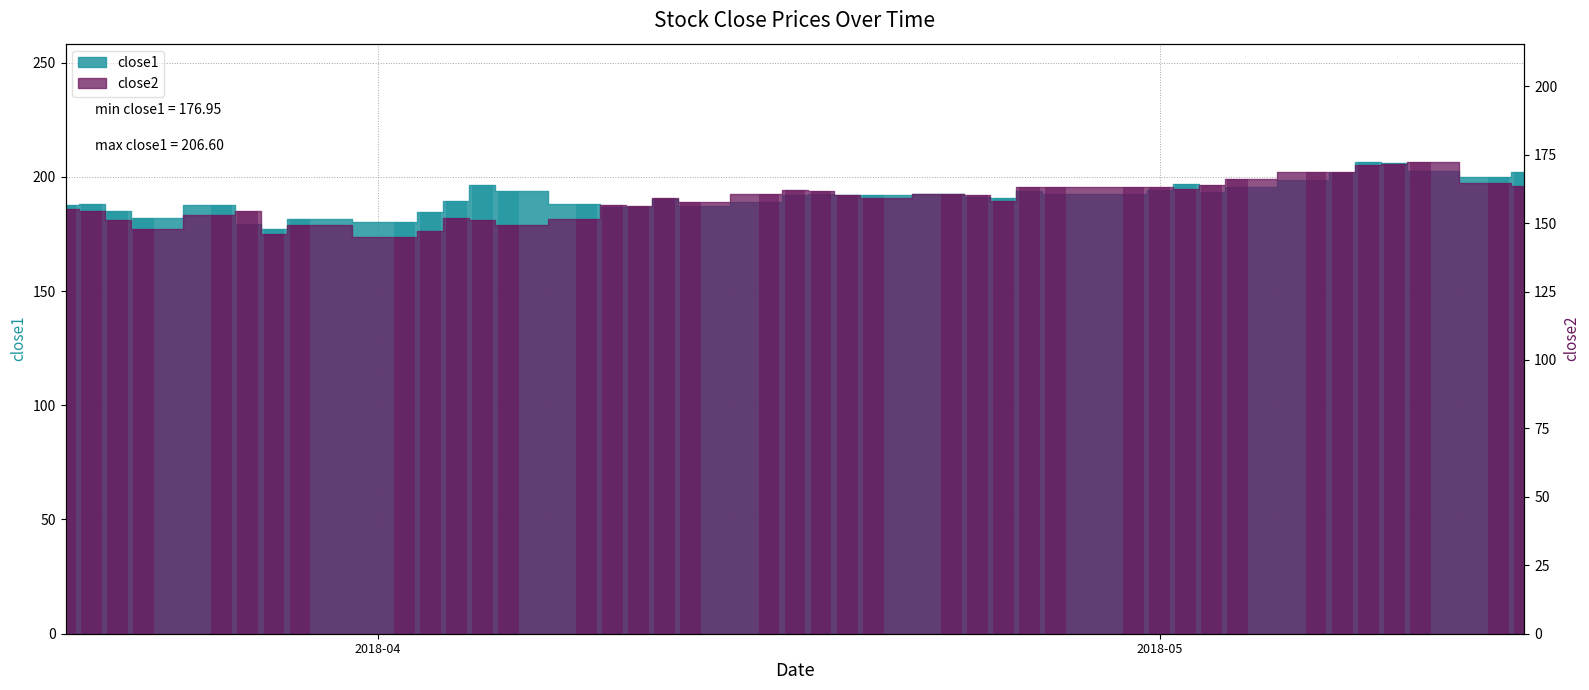

At which label is close1 closest to 191?

2018-04-24